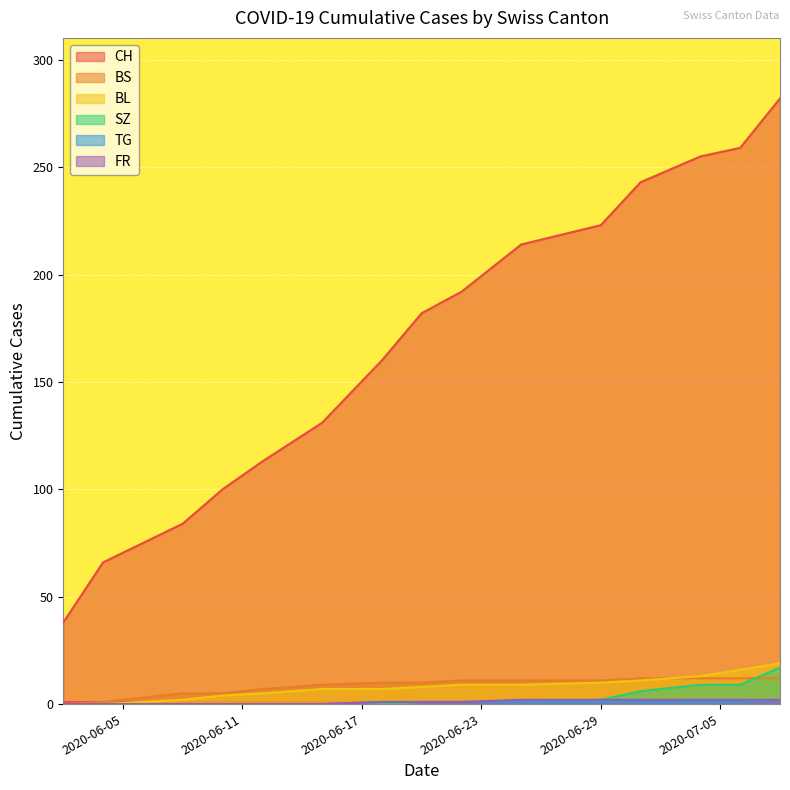

How many data points in SZ are less than 1?

7